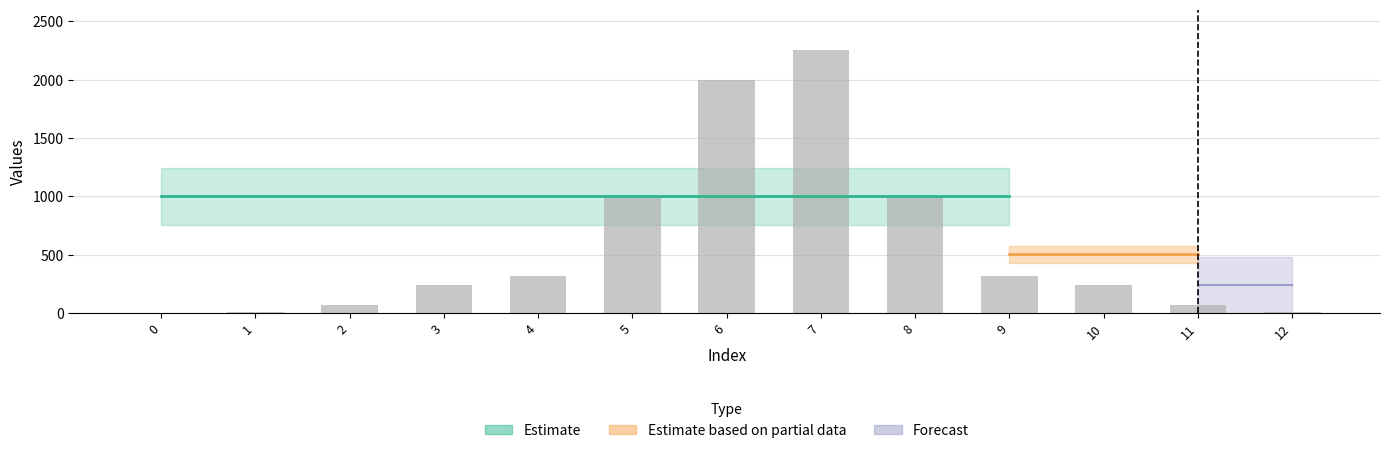

What is the greatest value displayed?

2250